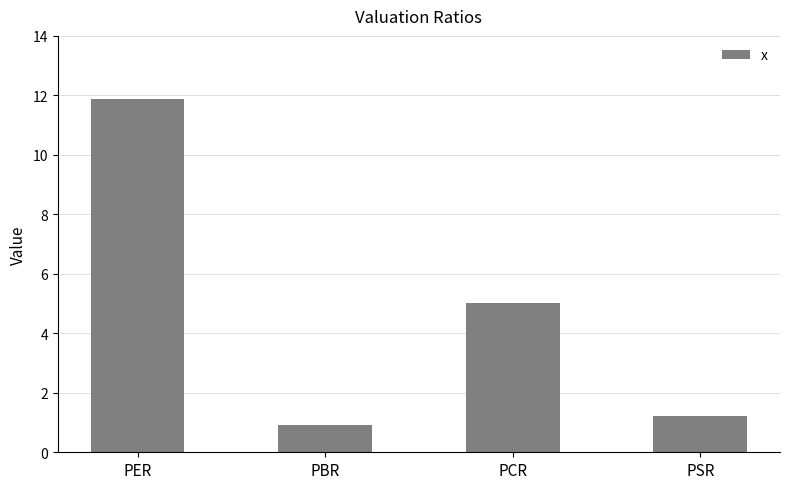

The chart shows a value of 11.9 at PER. True or false?

True